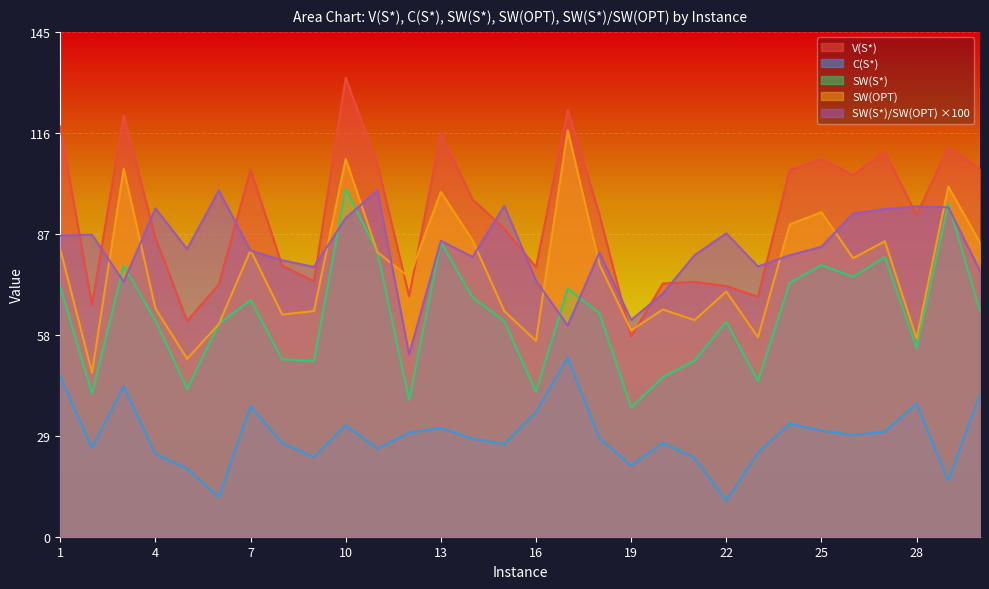

What is the difference between the highest and lowest values at 7?

68.3